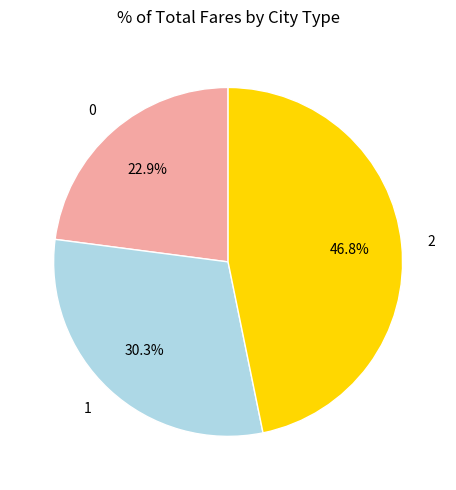

How many slices are in this pie chart?

3